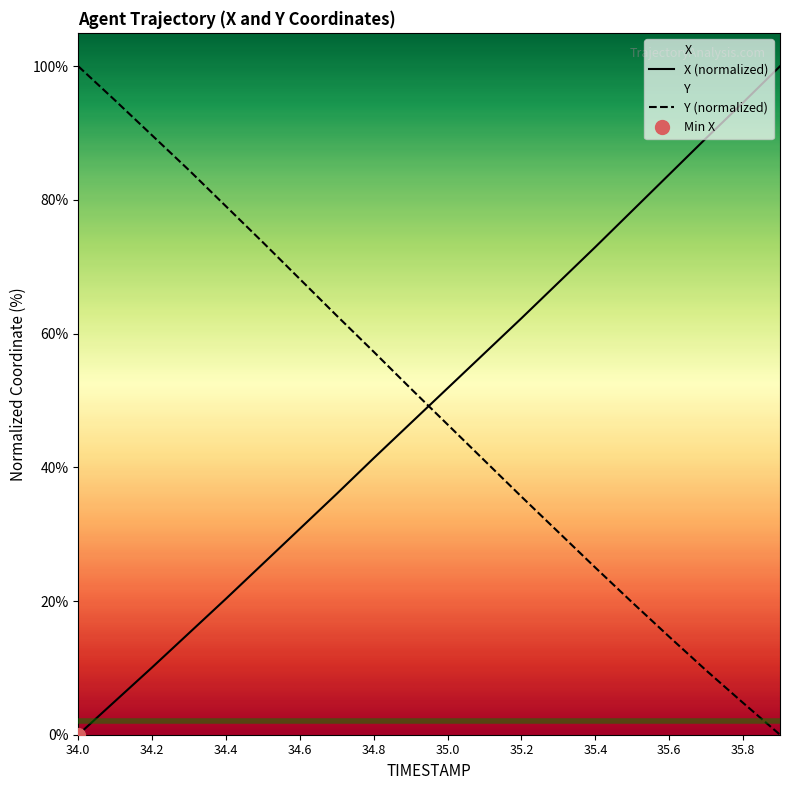

True or false: Y has more than 0 points higher than both neighbors.

False